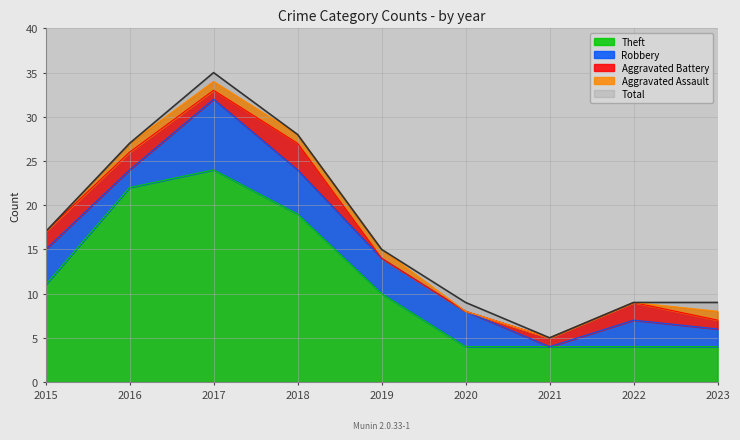

Between 2017 and 2019, which series saw the biggest shift?

Total